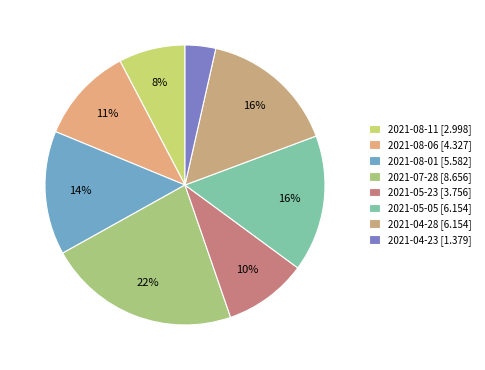

To the nearest percent, what percentage of the pie is 2021-08-01?

14%